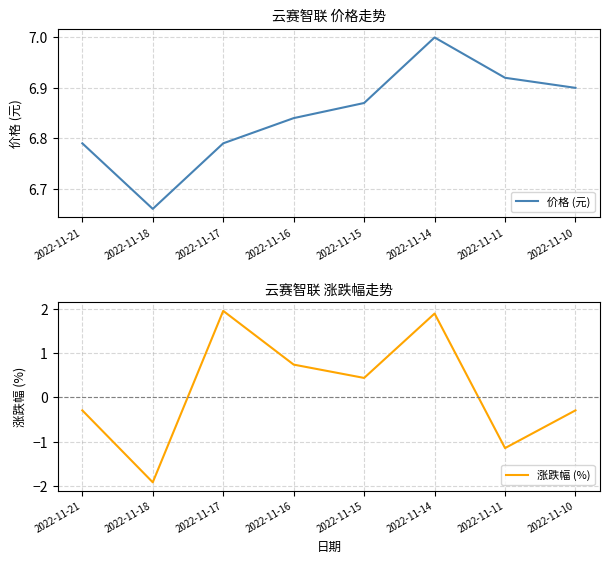

What is the value of the 价格 (元) point at the 1st from the left?

6.8